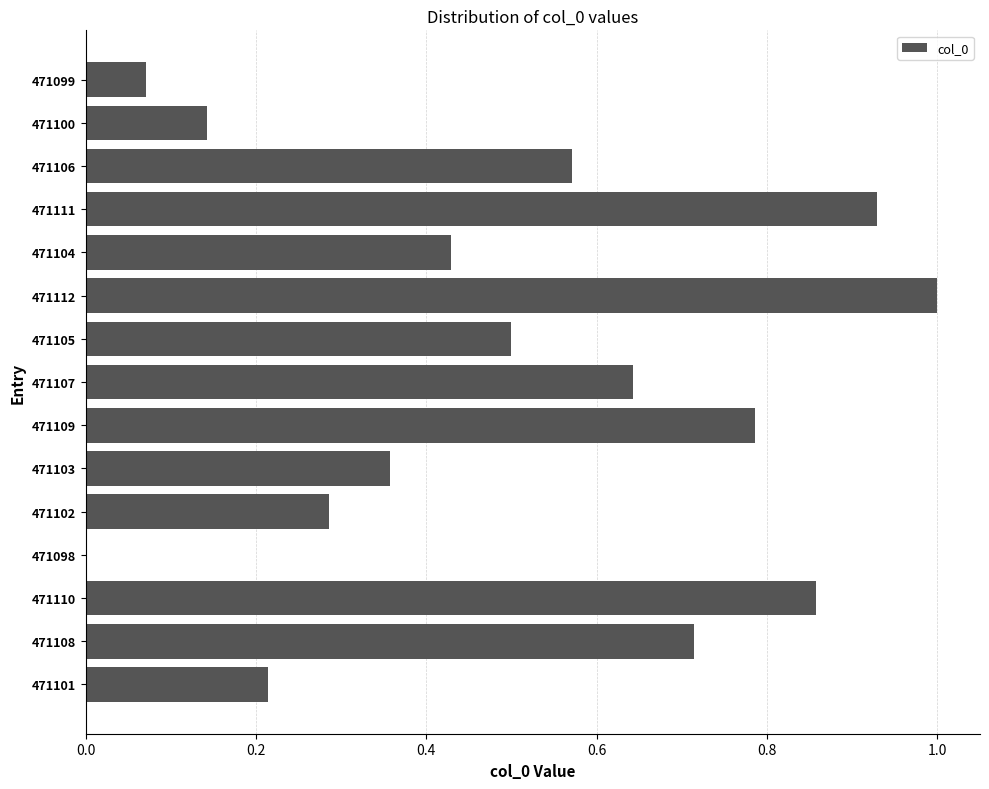

What is the sum of all values?

7.5